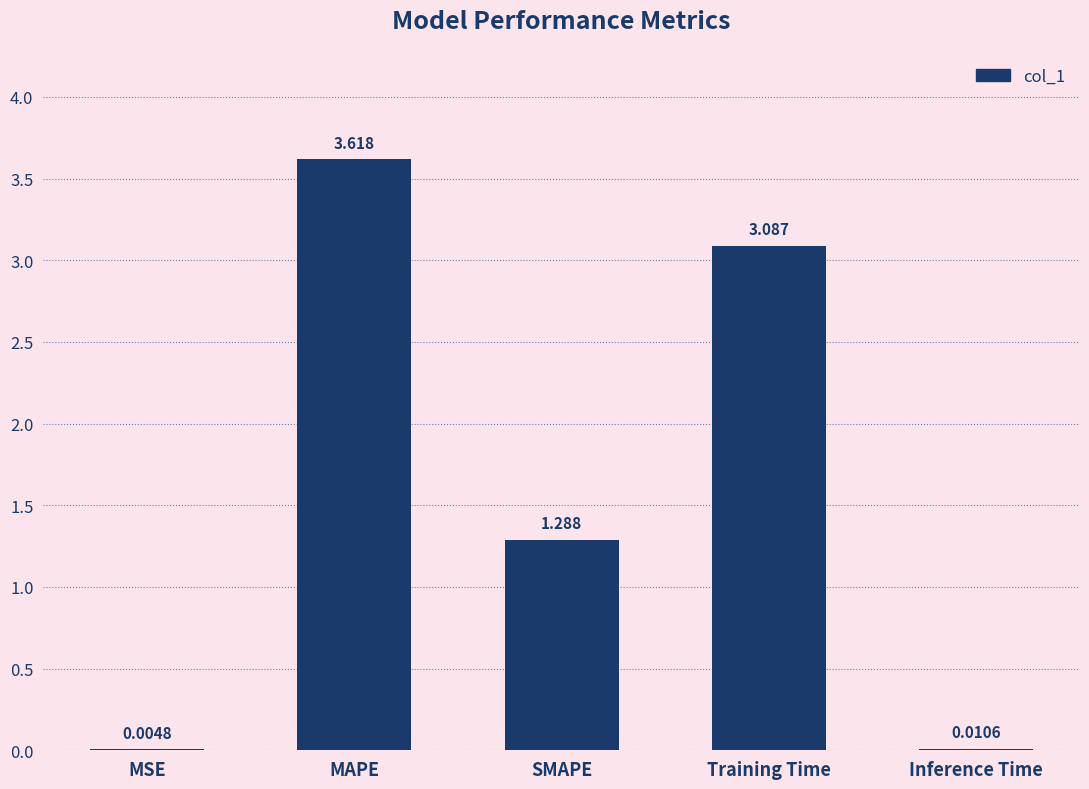

Between MAPE and Training Time, which is larger?

MAPE